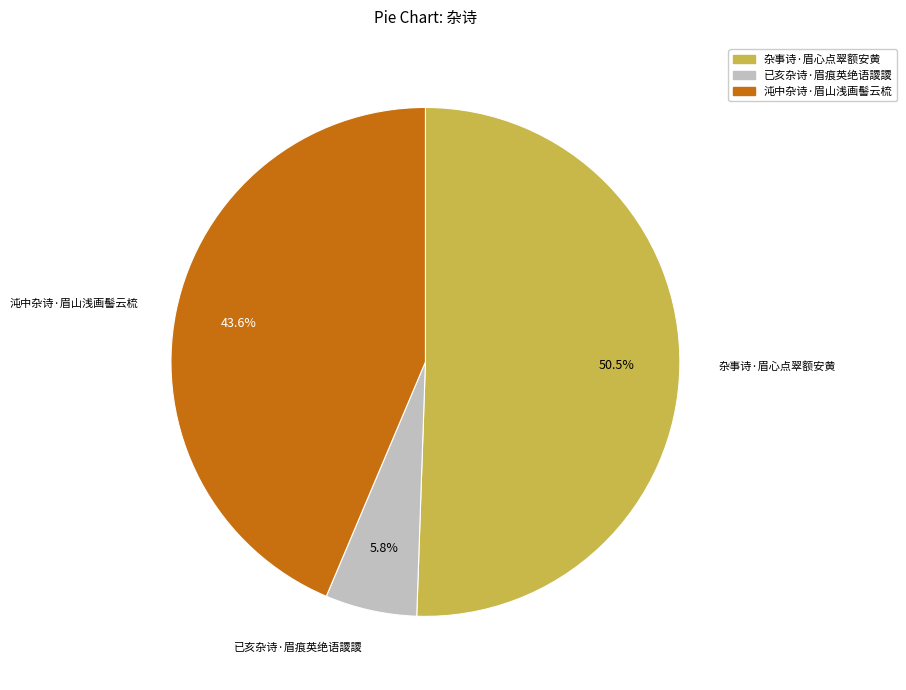

Which slice is the largest?

杂事诗·眉心点翠额安黄